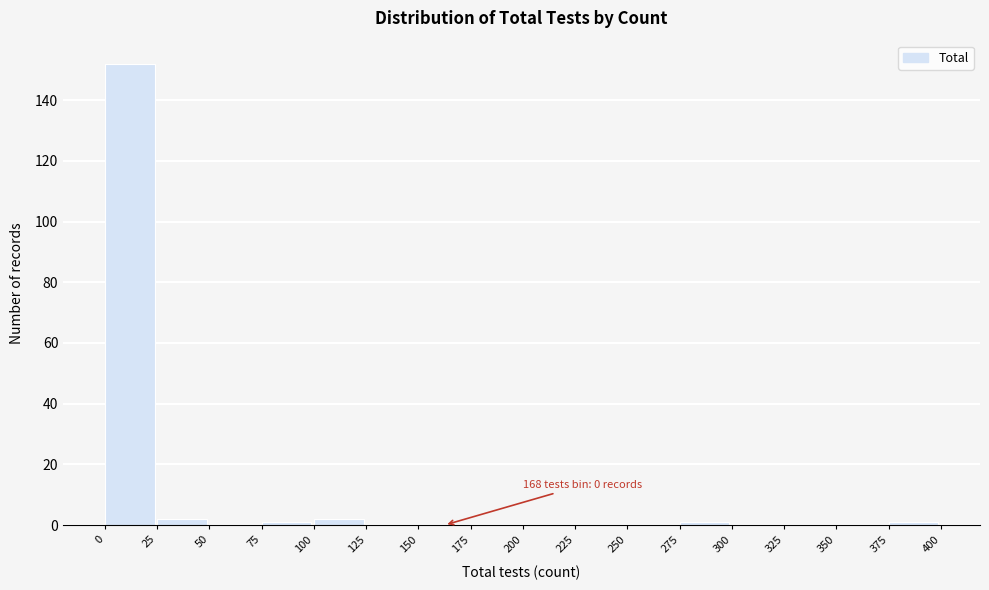

Over which range of the x-axis is the bar tallest?

0 to 25